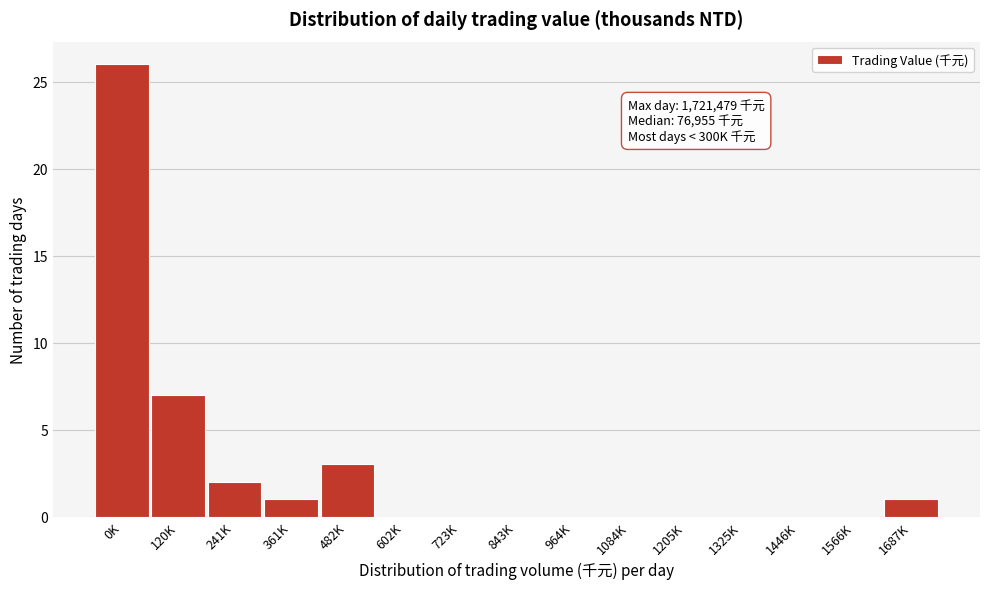

Reading left to right, extract all data points from this chart.

0K=26	120K=7	241K=2	361K=1	482K=3	602K=0	723K=0	843K=0	964K=0	1084K=0	1205K=0	1325K=0	1446K=0	1566K=0	1687K=1